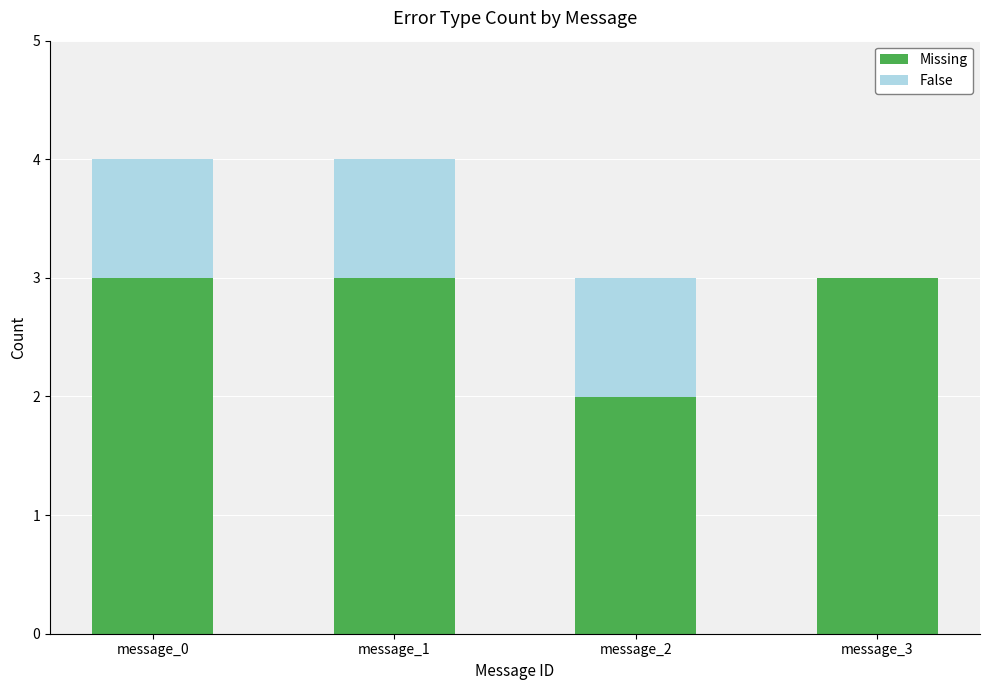

The value of Missing at message_3 is 3. True or false?

True